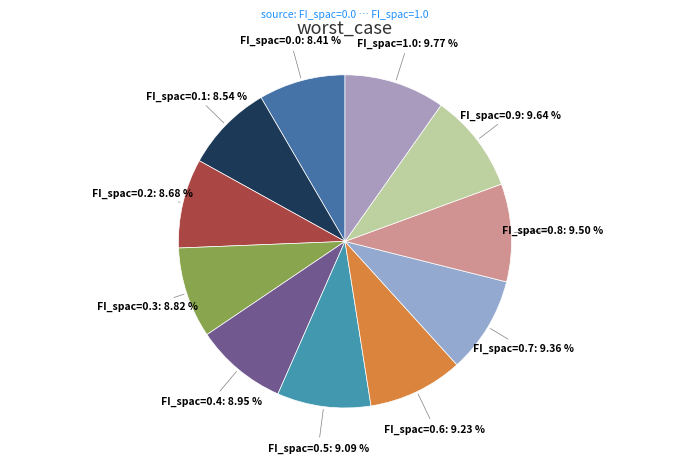

To the nearest percent, what is the difference between the largest and smallest slice percentages?

1%